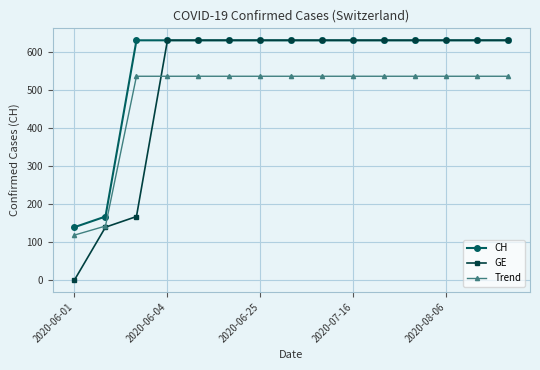

List the series in order of their overall mean, highest first.

CH, GE, Trend